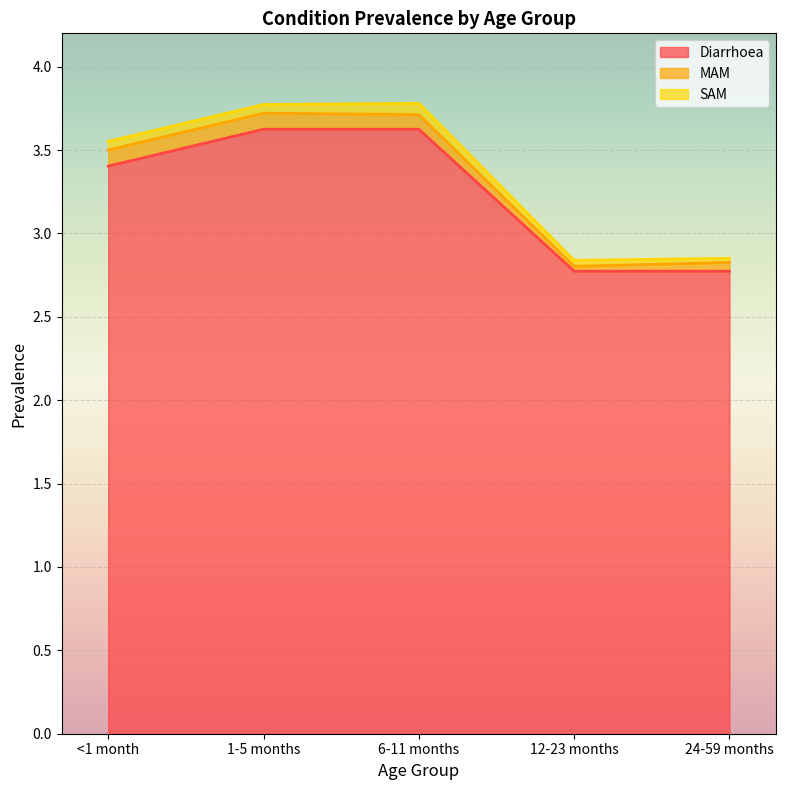

Reading left to right, what are all the values shown in this chart?

Diarrhoea: <1 month=3.4	1-5 months=3.6	6-11 months=3.6	12-23 months=2.8	24-59 months=2.8
MAM: <1 month=0.1	1-5 months=0.1	6-11 months=0.1	12-23 months=0.0	24-59 months=0.1
SAM: <1 month=0.1	1-5 months=0.1	6-11 months=0.1	12-23 months=0.0	24-59 months=0.0